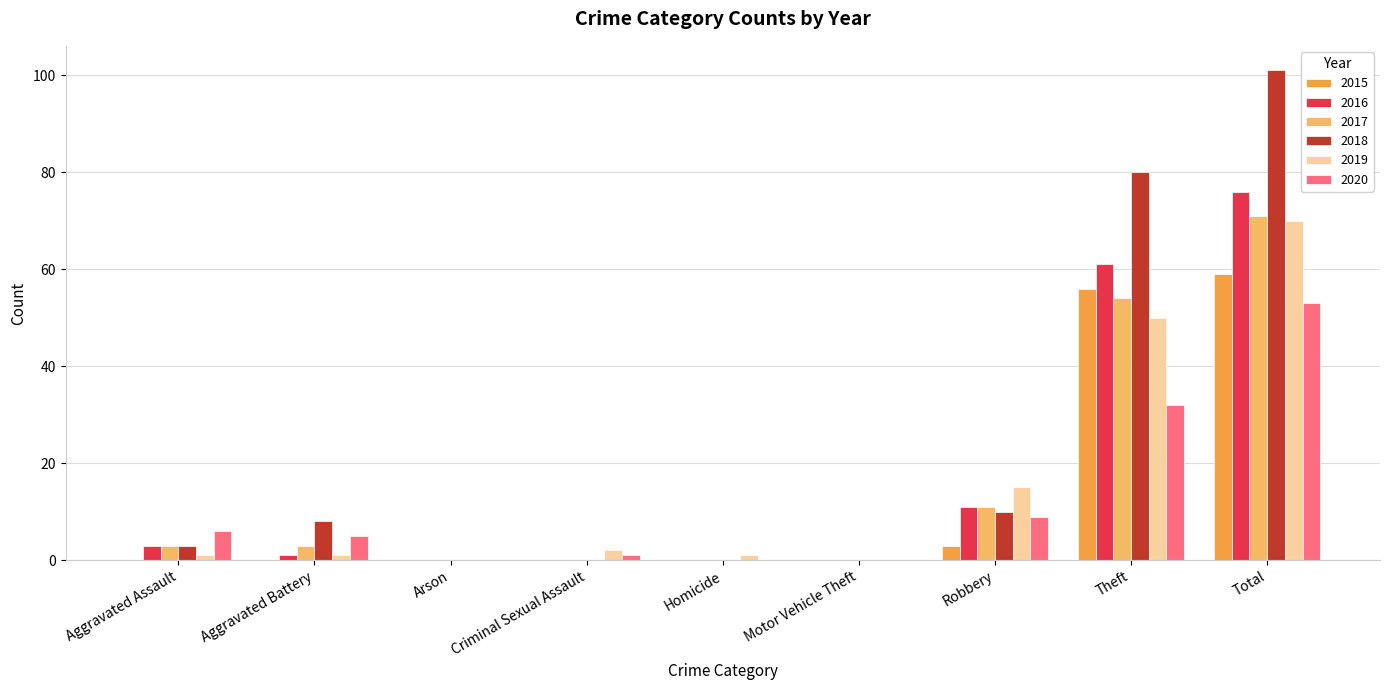

What are all the series names shown in the legend?

2015, 2016, 2017, 2018, 2019, 2020